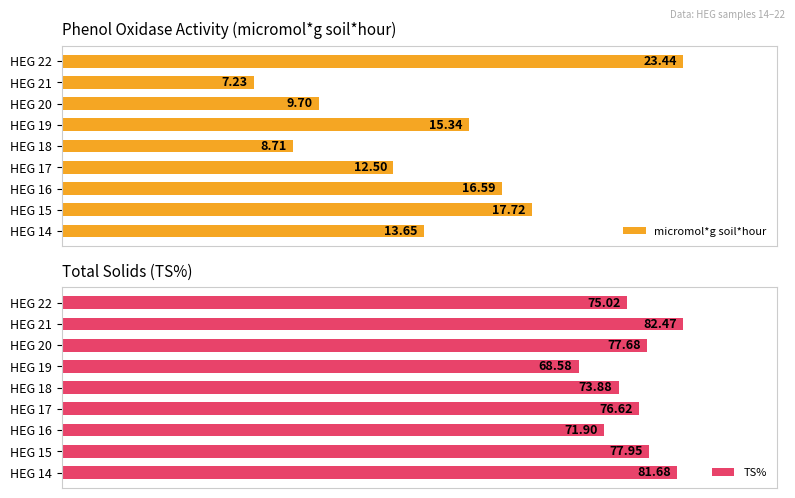

What is the difference between the maximum and minimum values in the micromol*g soil*hour series?

16.2